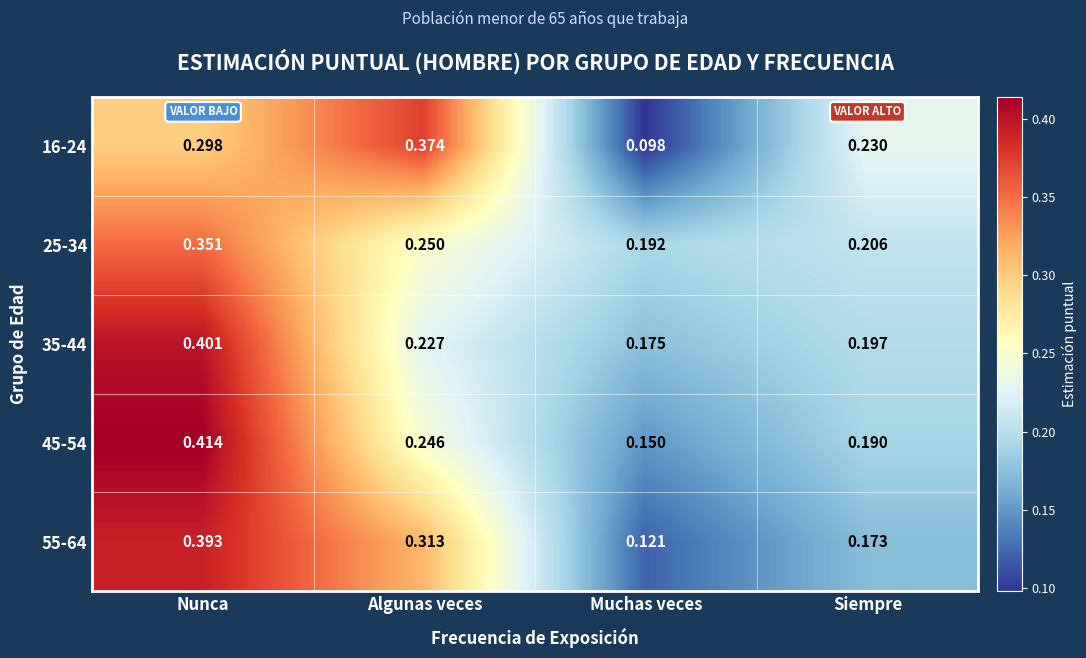

At which category is the sum across all series the highest?

Nunca